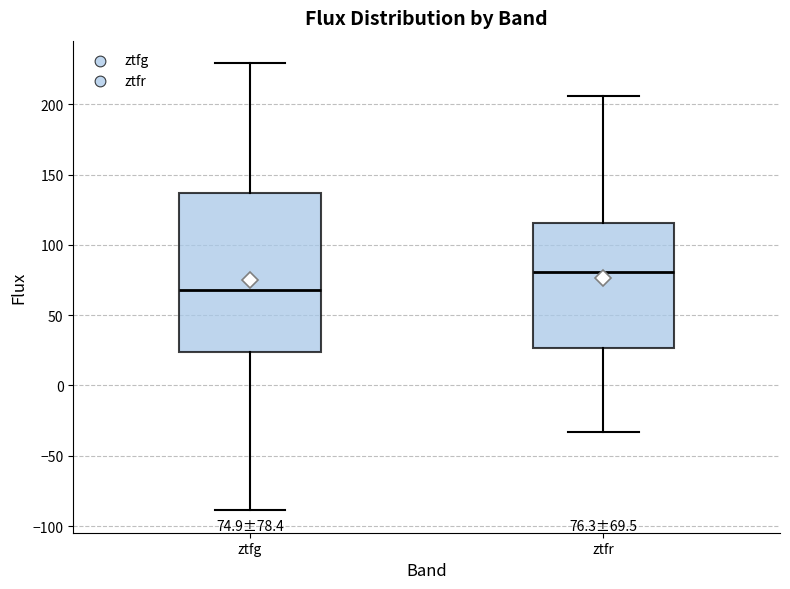

Which box's median line is the lowest?

ztfg